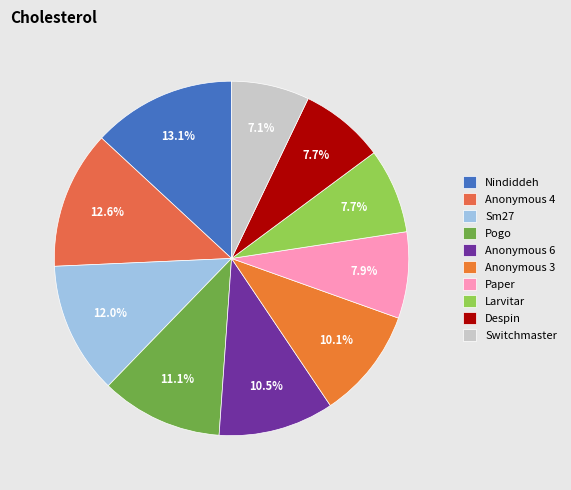

Which category has the smallest portion of the pie?

Switchmaster